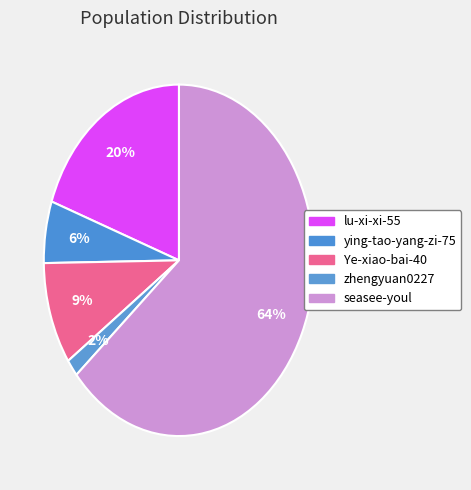

How many segments does this pie chart have?

5